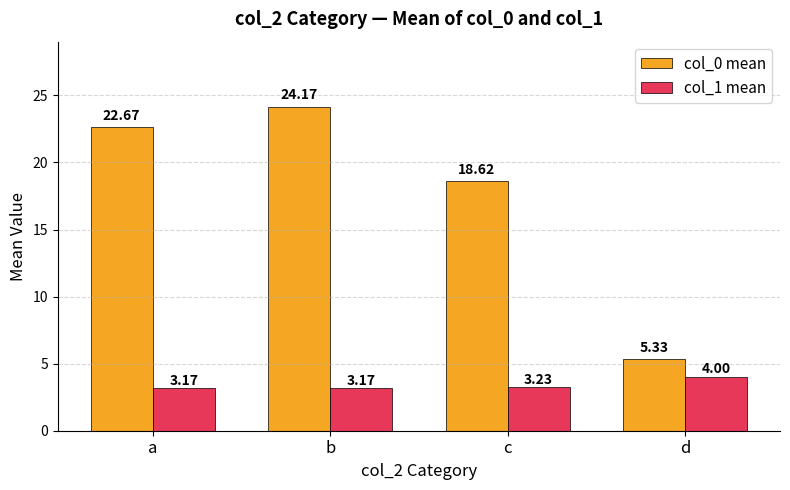

What is the difference between the highest and lowest values at a?

19.5